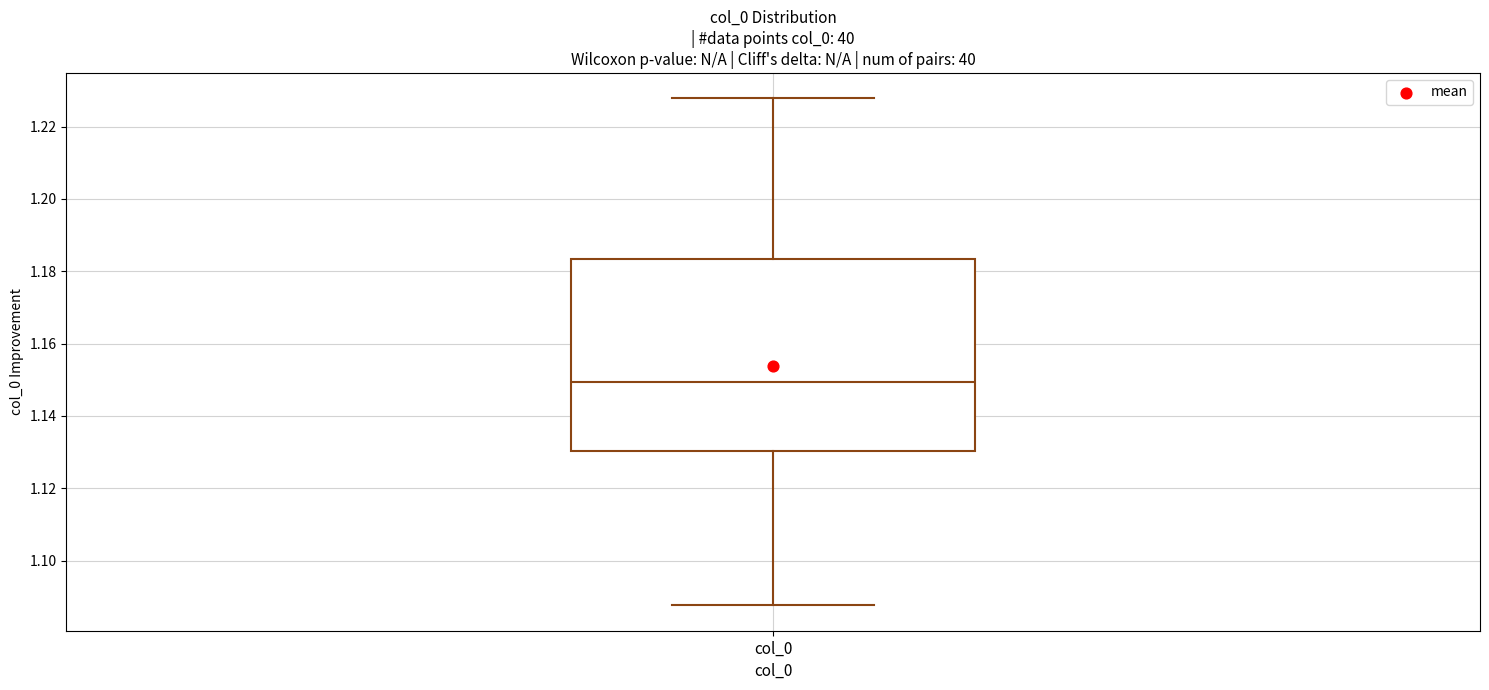

Transcribe this box plot: give where the median line is, the range the box spans, and where the two whiskers end, as read against the y-axis. The values are not printed on the chart, so give them approximately, as read against the axis.

median 1.150, box 1.130 to 1.184, whiskers 1.088 to 1.228